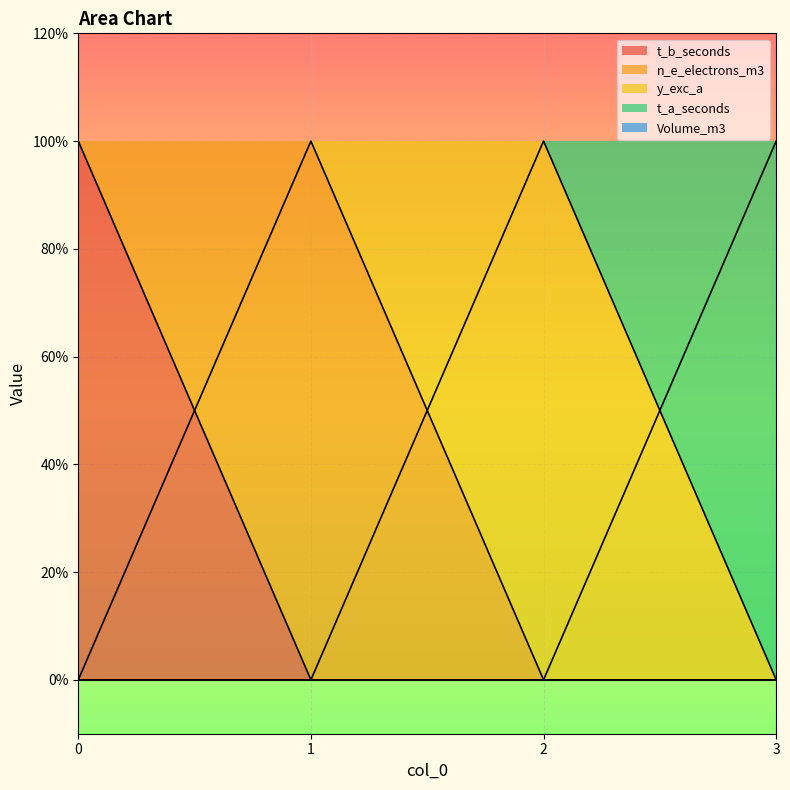

At which label is t_b_seconds closest to 0?

1